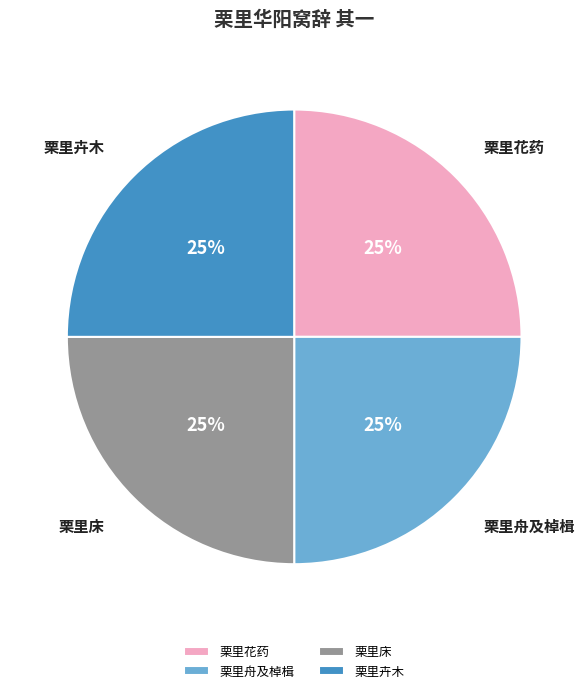

To the nearest percent, what is the combined percentage of 栗里花药 and 栗里床?

50%